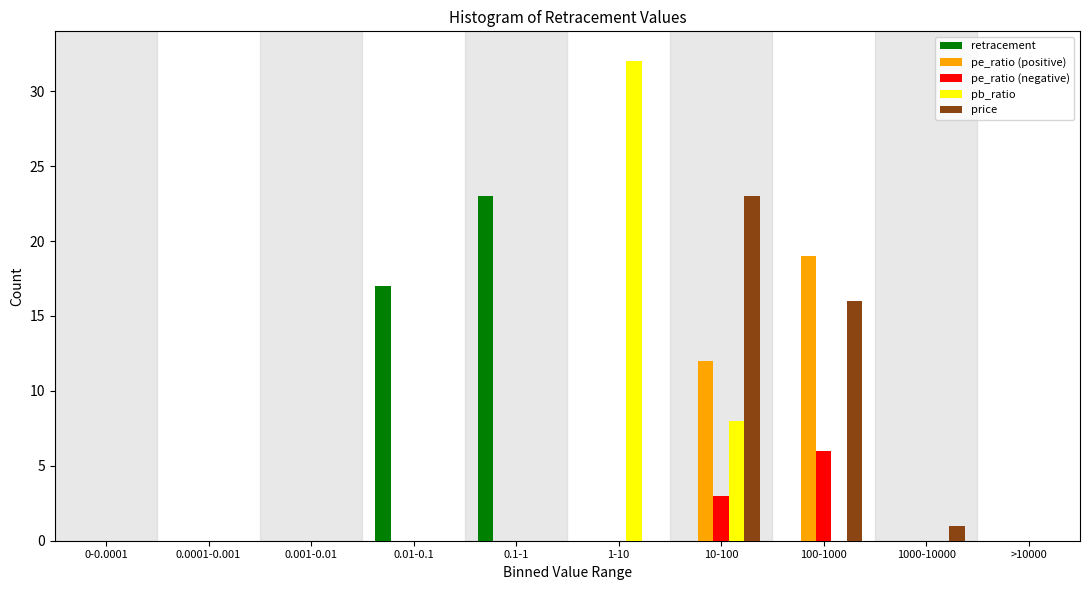

True or false: price has a value of 13 at 10-100.

False